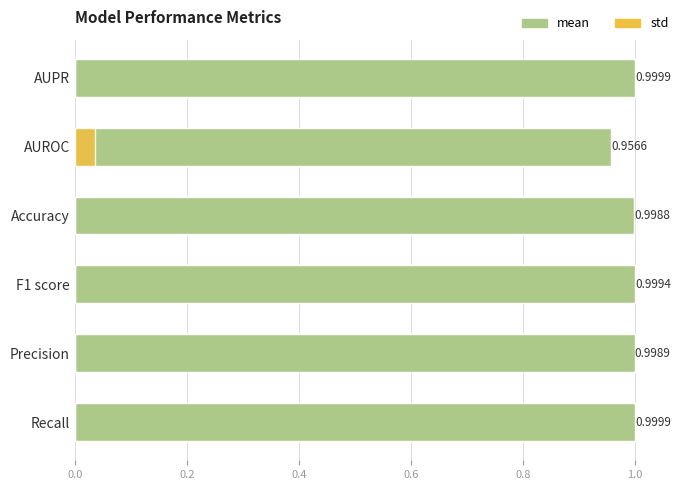

Rank the series by their maximum value, from highest to lowest.

mean, std